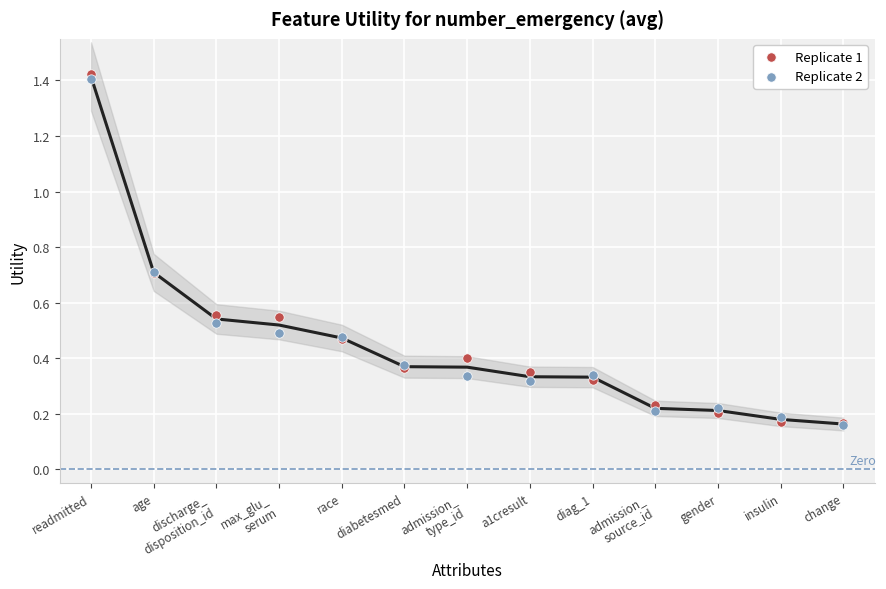

Which series has the widest spread of Y values?

Replicate 1